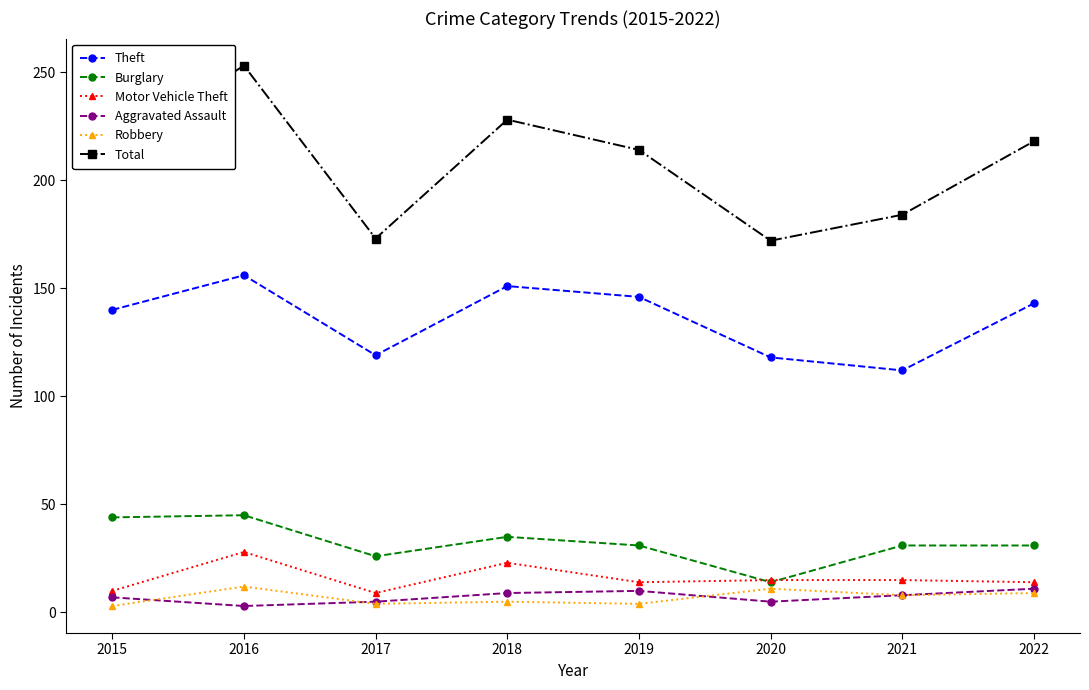

Which series has the largest range (max minus min)?

Total